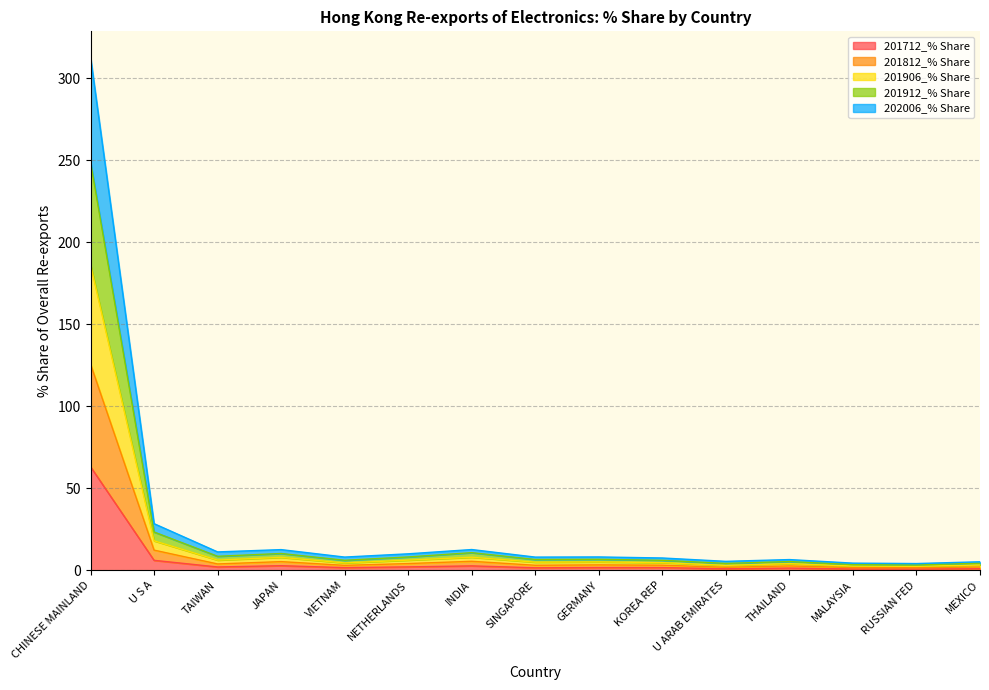

How many interior local peaks does the 201906_% Share series have?

4